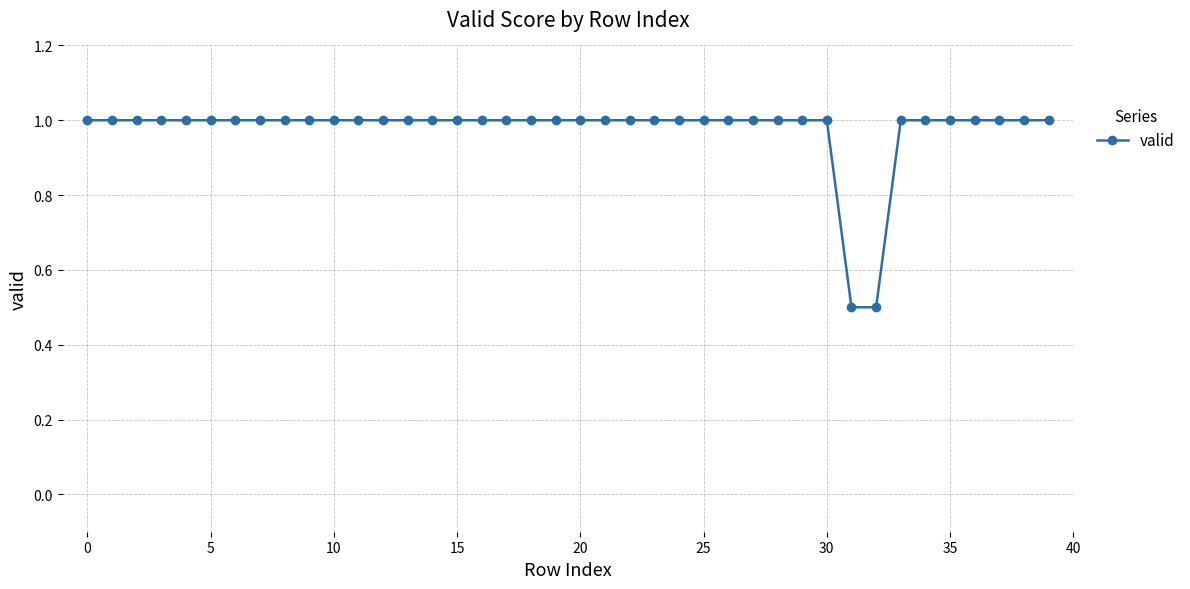

What is the value of the 5th point from the left?

1.0